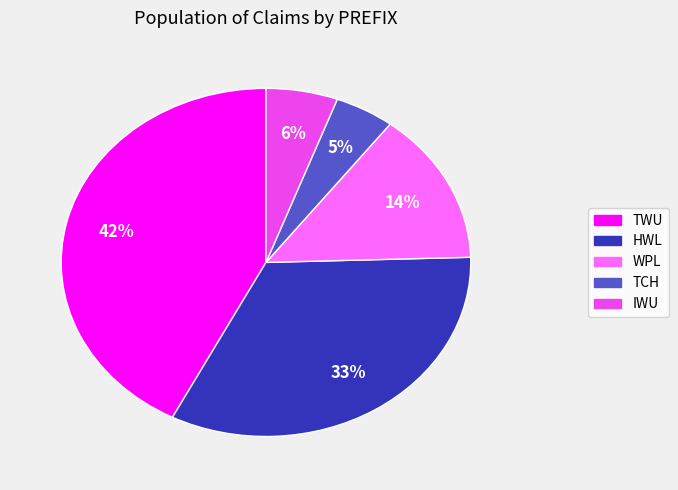

To the nearest percent, what is the average slice percentage?

20%